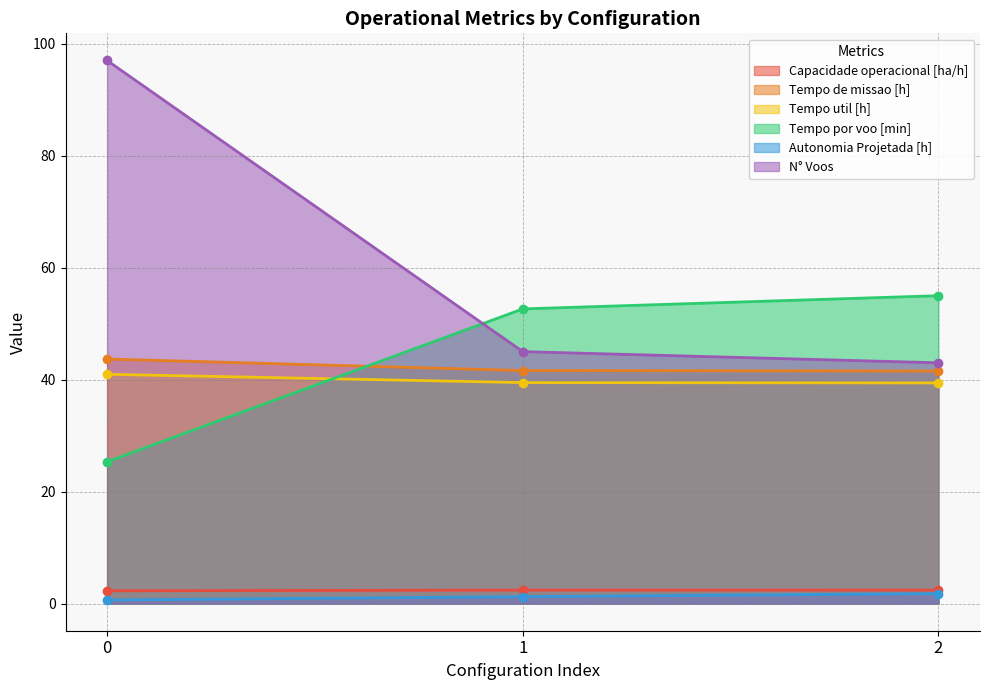

Which series has the largest range (max minus min)?

N° Voos